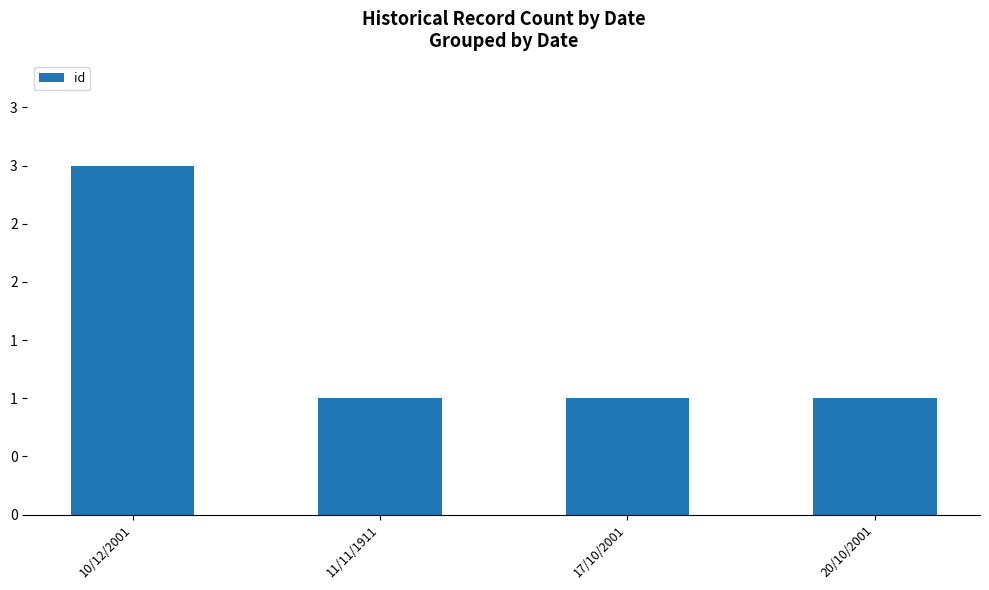

What is the label of the 3rd bar from the left?

17/10/2001